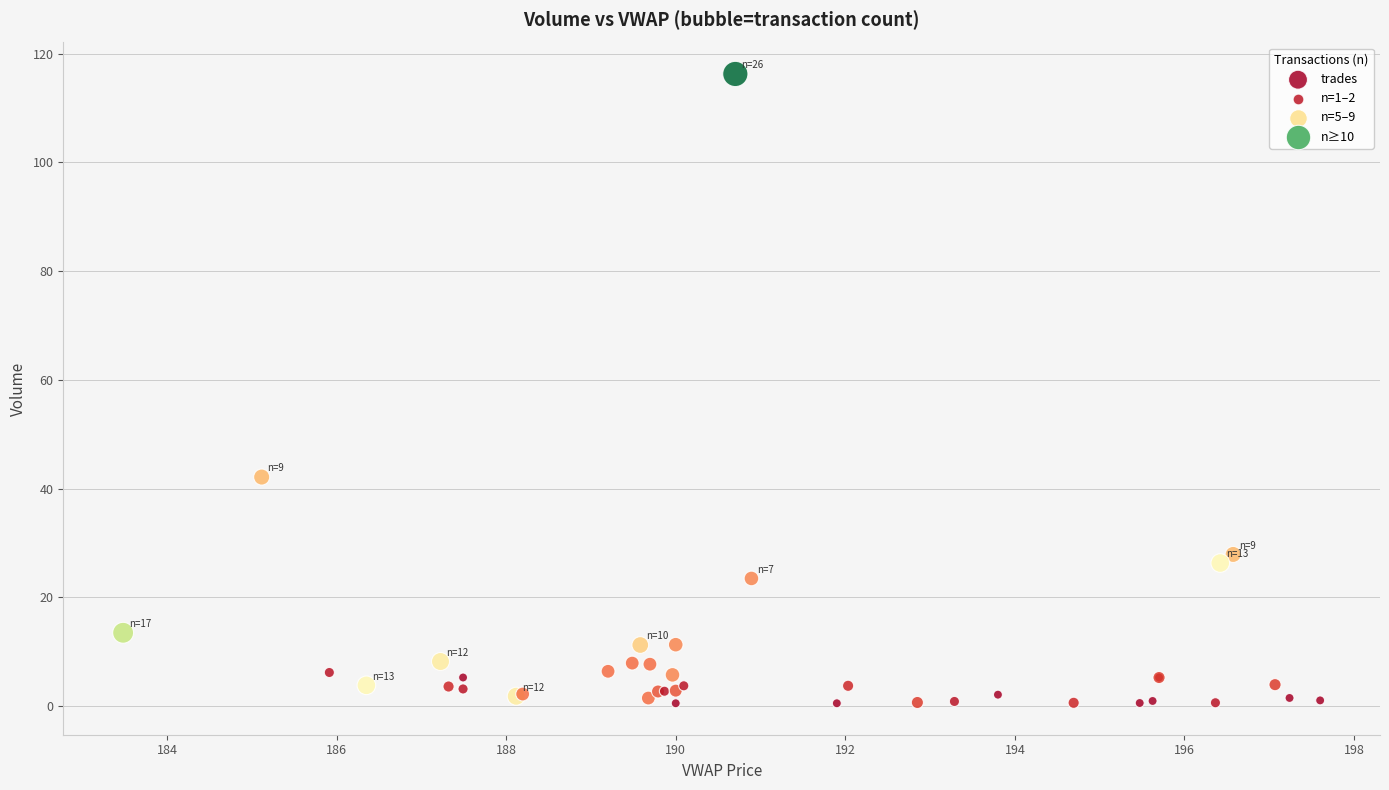

What Y value in the scatter plot is closest to 58?

42.1